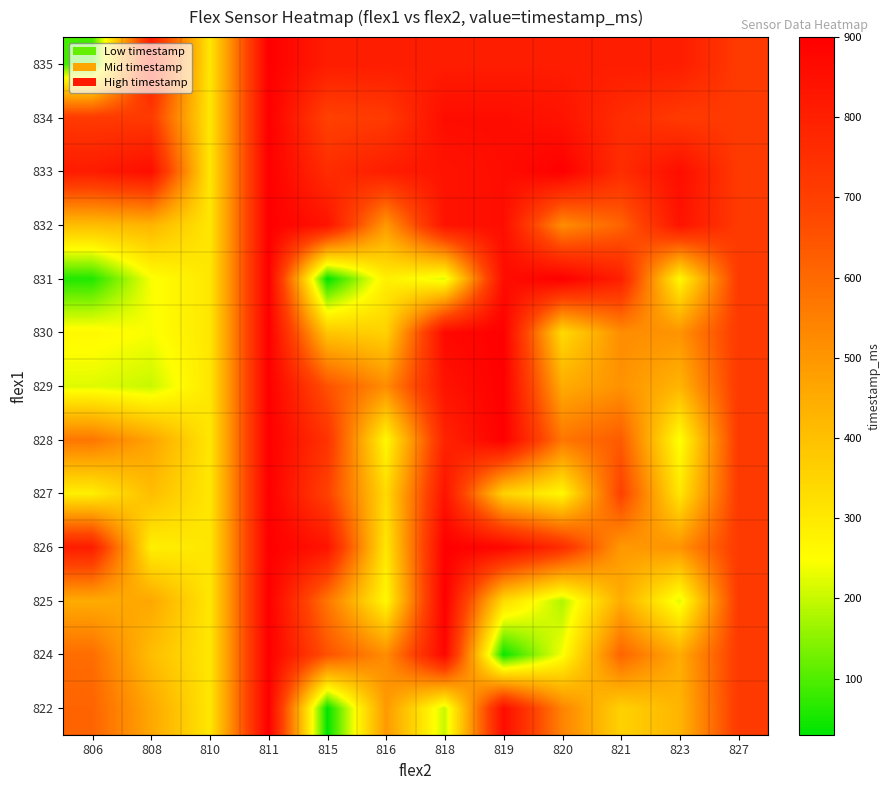

Reading left to right, transcribe all the data shown in this chart.

822: 806=612.0	808=460.3	810=306.0	811=900.0	815=30.0	816=491.0	818=201.0	819=858.0	820=541.0	821=357.0	823=427.0	827=716.0
824: 806=592.0	808=407.0	810=306.0	811=900.0	815=653.0	816=520.0	818=879.0	819=39.0	820=243.0	821=612.0	823=449.0	827=716.0
825: 806=449.0	808=460.3	810=306.0	811=900.0	815=571.0	816=264.0	818=900.0	819=336.0	820=180.0	821=449.0	823=222.0	827=716.0
826: 806=808.0	808=285.0	810=306.0	811=900.0	815=838.0	816=306.0	818=900.0	819=879.0	820=757.0	821=491.0	823=505.1	827=716.0
827: 806=285.0	808=407.0	810=306.0	811=900.0	815=695.0	816=336.0	818=838.0	819=357.0	820=264.0	821=694.0	823=306.0	827=716.0
828: 806=571.0	808=469.0	810=306.0	811=900.0	815=737.0	816=264.0	818=787.0	819=900.0	820=571.0	821=632.0	823=243.0	827=716.0
829: 806=222.0	808=201.0	810=306.0	811=900.0	815=653.0	816=520.0	818=838.0	819=900.0	820=449.0	821=508.0	823=427.0	827=716.0
830: 806=264.0	808=243.0	810=306.0	811=900.0	815=386.0	816=357.0	818=870.0	819=900.0	820=336.0	821=520.0	823=505.1	827=716.0
831: 806=59.0	808=243.0	810=306.0	811=900.0	815=30.0	816=285.0	818=222.0	819=857.0	820=900.0	821=801.0	823=264.0	827=716.0
832: 806=406.0	808=427.0	810=306.0	811=900.0	815=838.0	816=491.0	818=838.0	819=857.0	820=519.0	821=612.0	823=837.0	827=716.0
833: 806=812.0	808=857.0	810=306.0	811=900.0	815=758.0	816=807.0	818=838.0	819=857.0	820=900.0	821=757.0	823=857.0	827=716.0
834: 806=716.0	808=716.0	810=306.0	811=900.0	815=694.0	816=716.0	818=858.0	819=858.0	820=837.0	821=758.0	823=716.0	827=716.0
835: 806=89.0	808=808.0	810=306.0	811=900.0	815=808.0	816=808.0	818=808.0	819=808.0	820=808.0	821=808.0	823=808.0	827=716.0